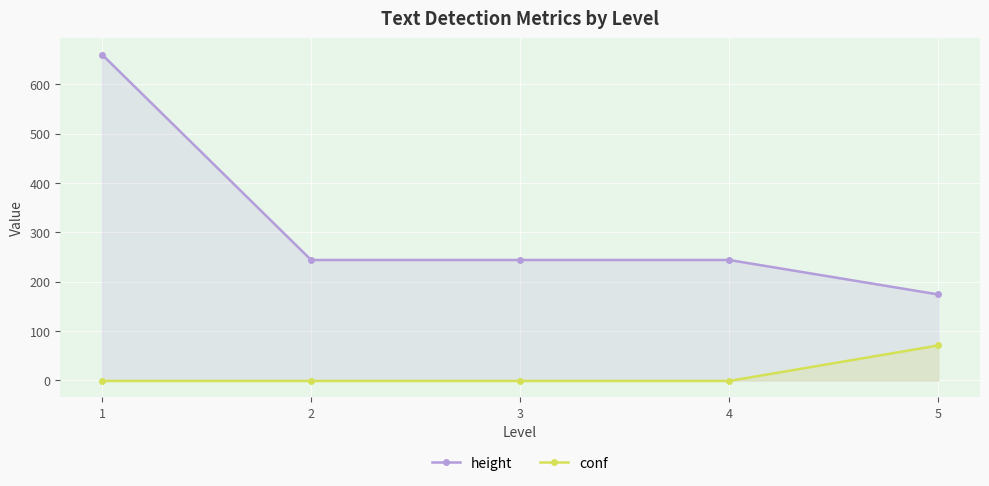

What is the value of the conf point at the 2nd from the left?

-1.0